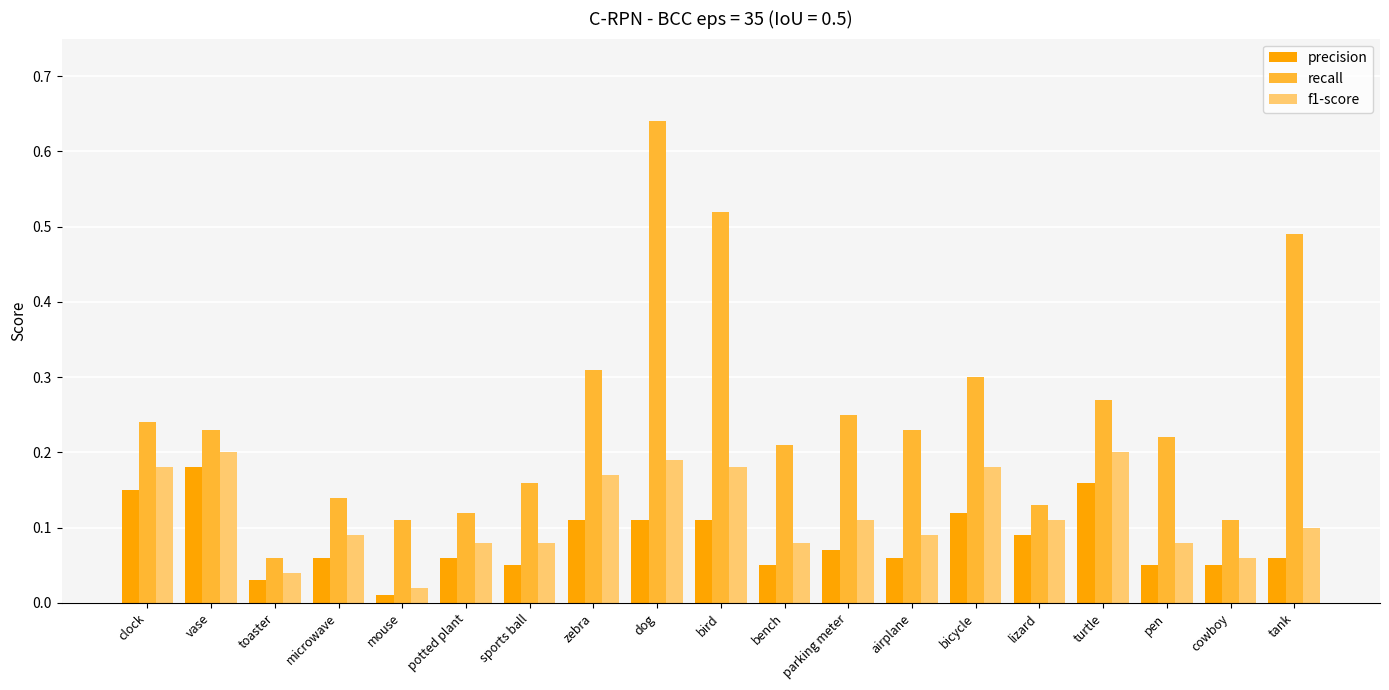

List the series in order of their overall mean, lowest first.

precision, f1-score, recall